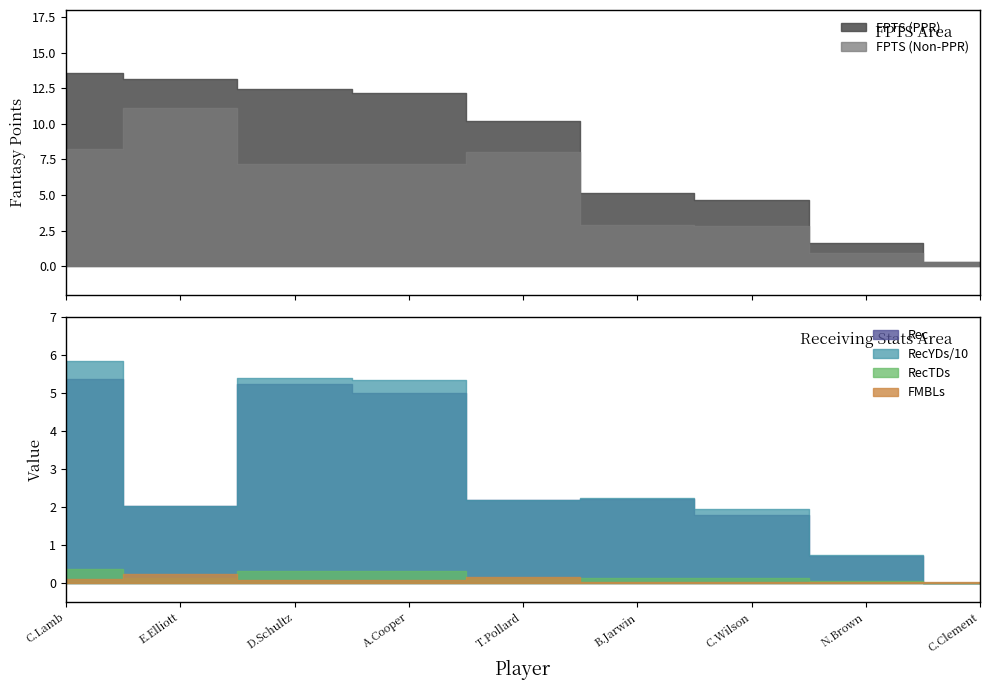

What is the value of the RecYDs point at the 5th from the left?

21.9